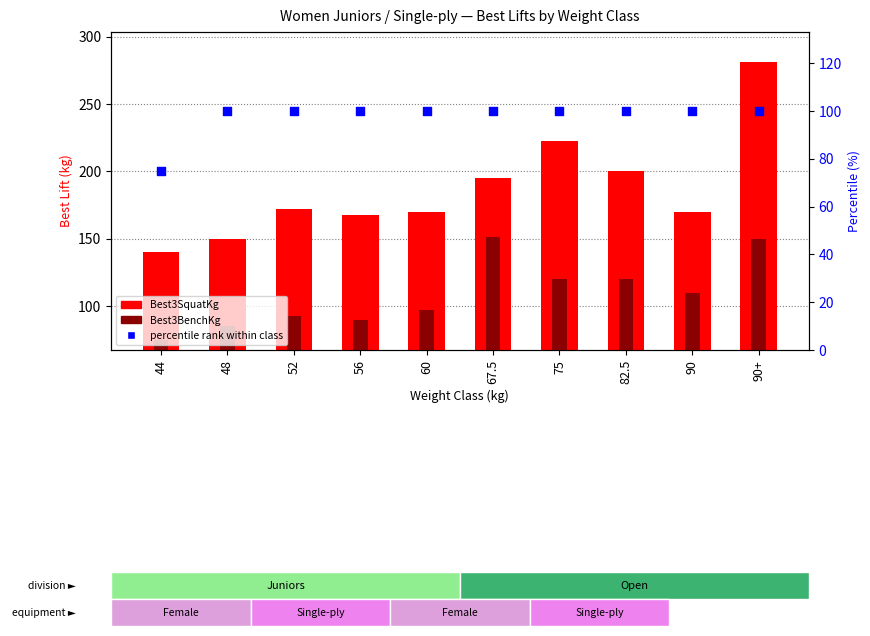

At which category is the sum across all series the highest?

90+